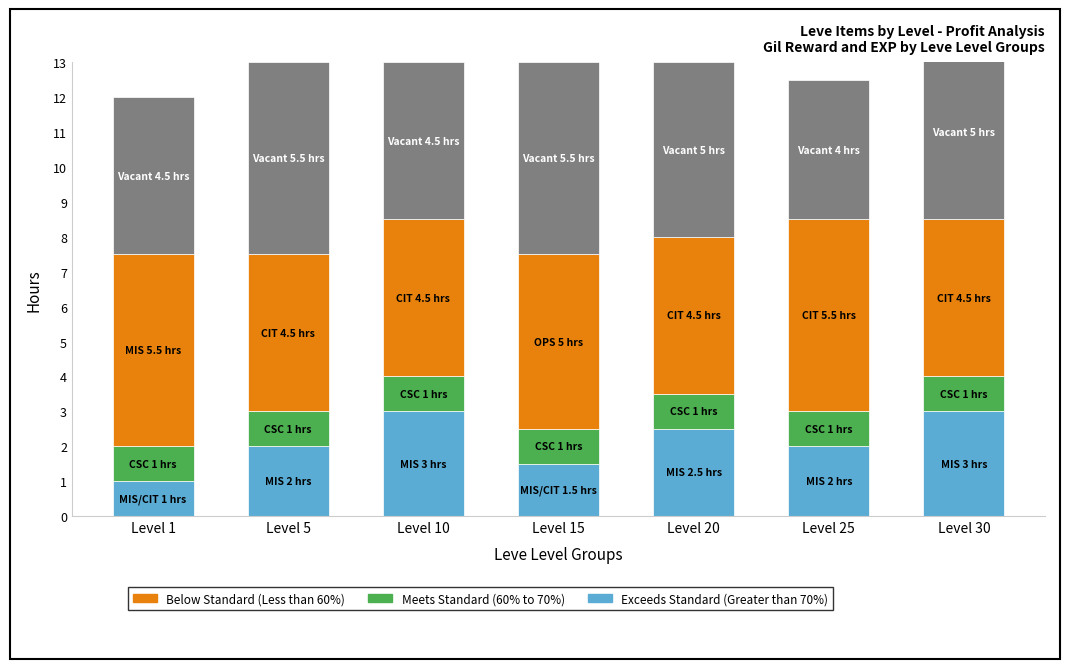

What value does the Vacant series have at Level 10?

4.5